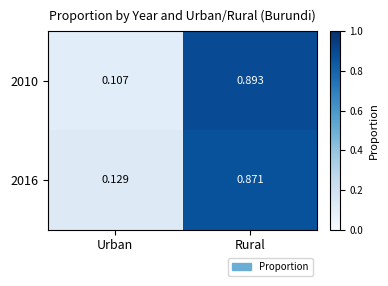

Where is 2016 nearest to the value 0?

Urban